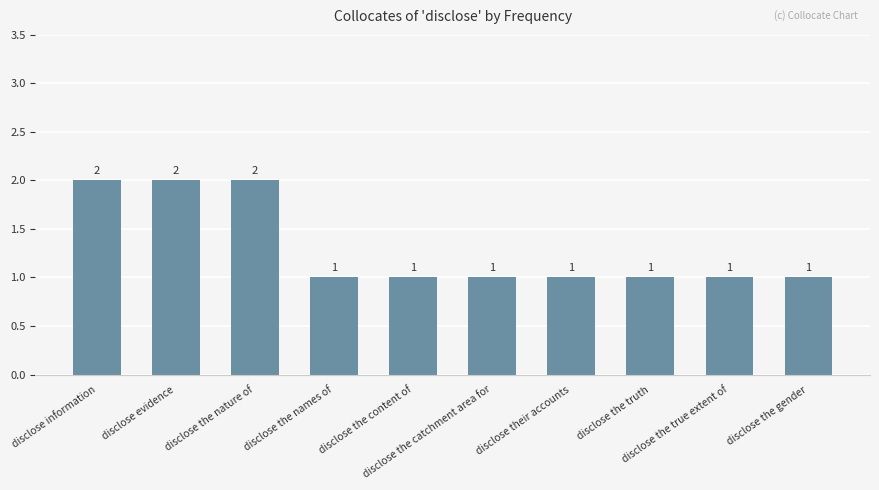

Count the values in the range 1 to 2.

10